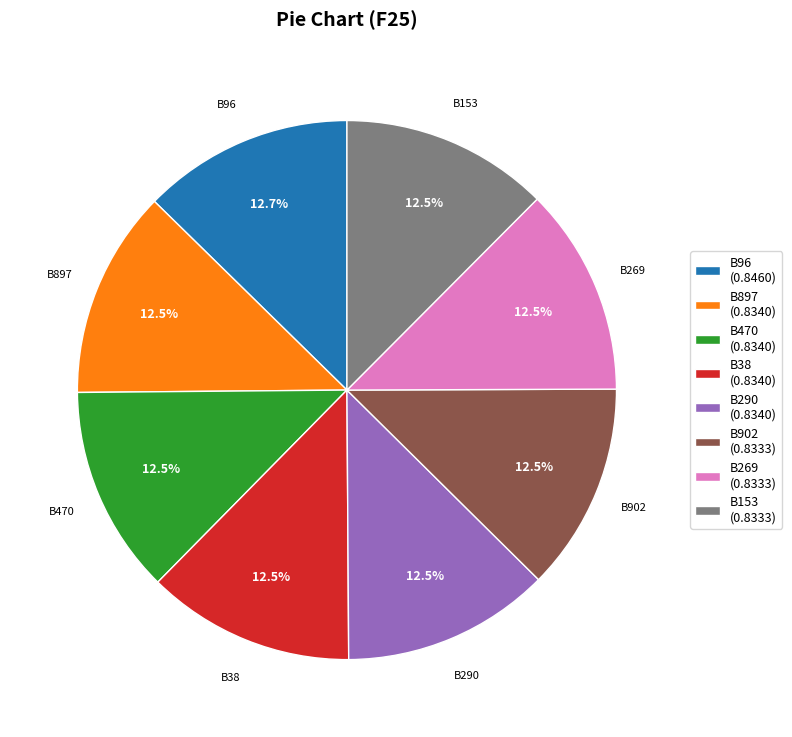

To the nearest percent, what is the combined percentage of B269 and B96?

25%